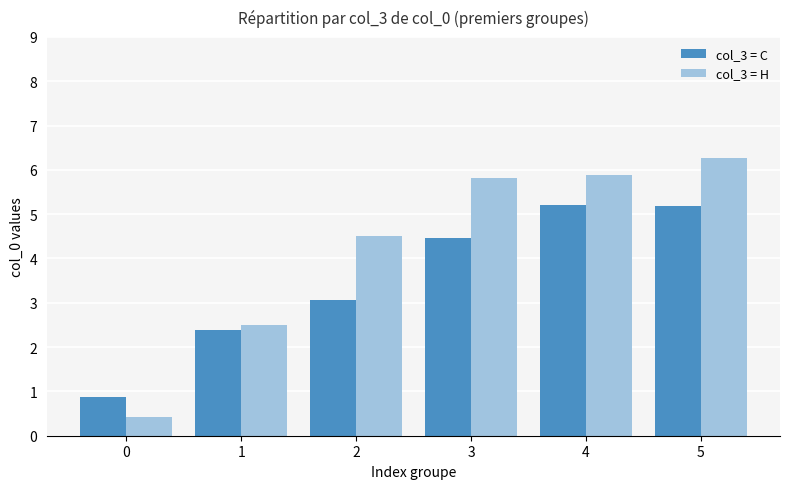

At how many categories does at least one series exceed 3?

4